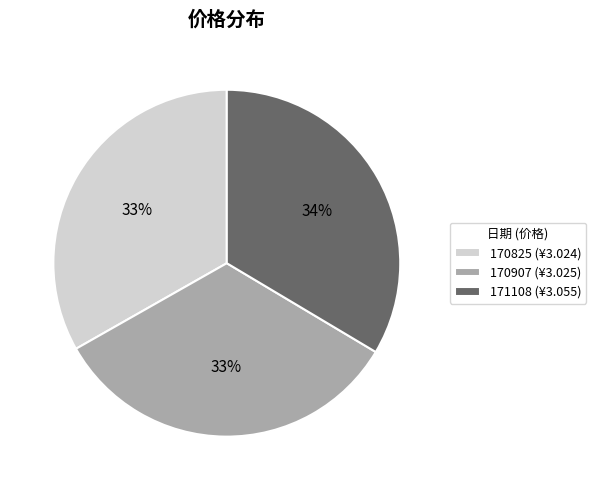

What percentage is the 170907 slice, to the nearest percent?

33%